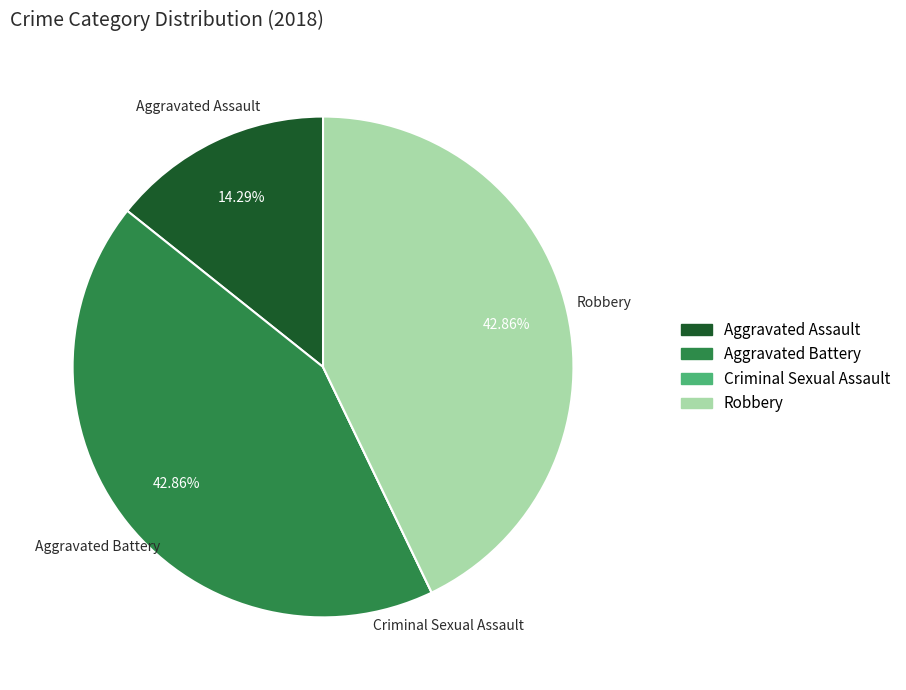

Is the sum of Aggravated Battery and Robbery greater than half?

Yes